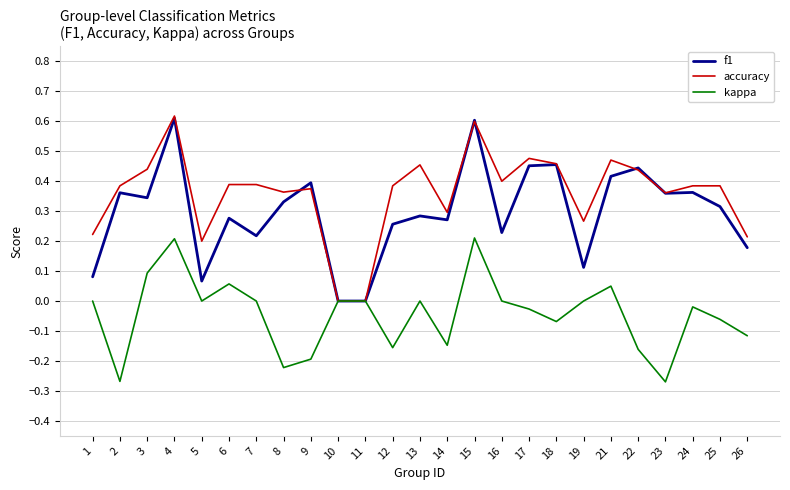

Between 14 and 22, which series saw the biggest shift?

f1